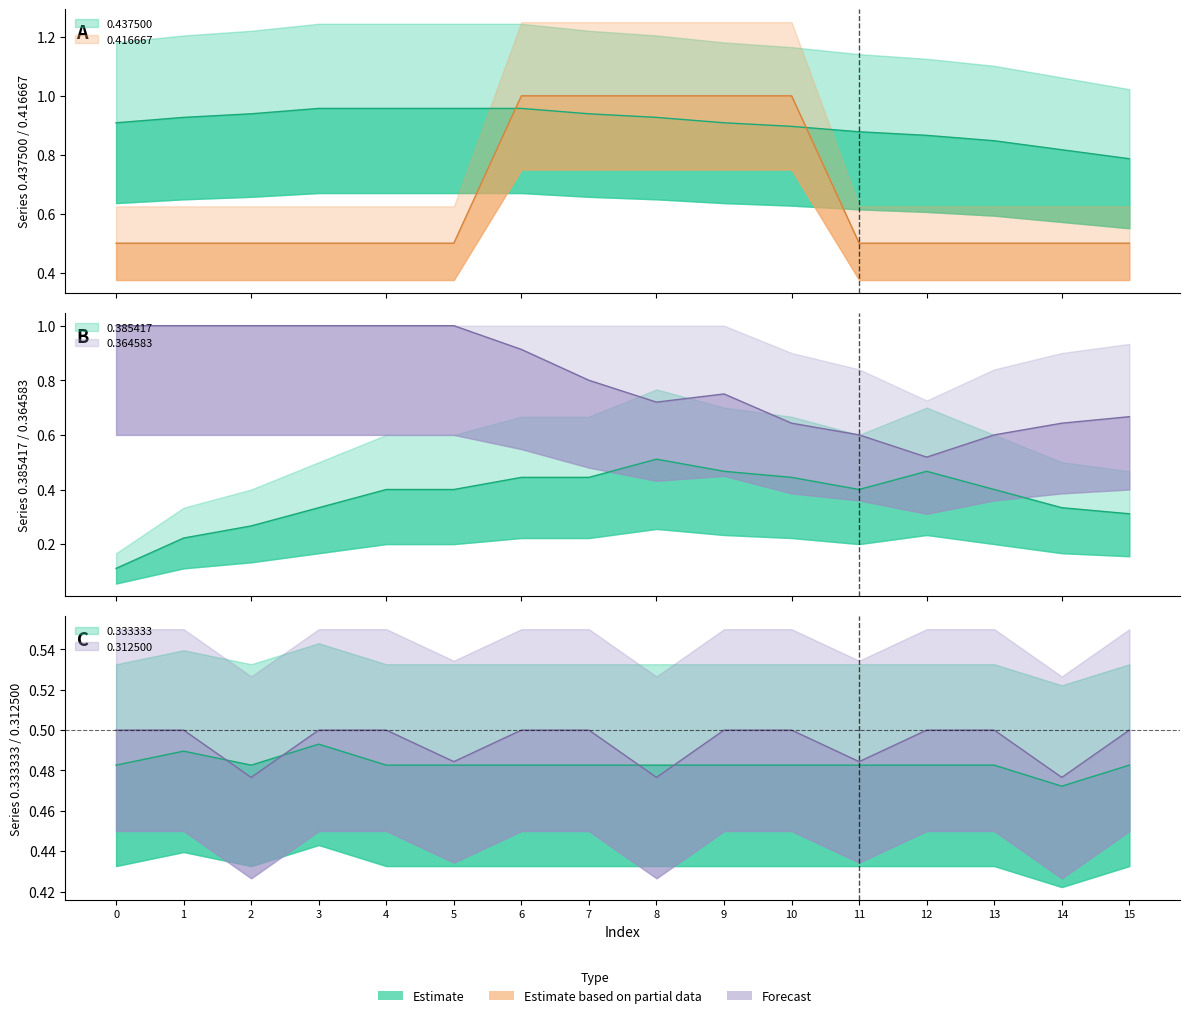

Is it true that 0.364583 equals 1.6 at 1?

False